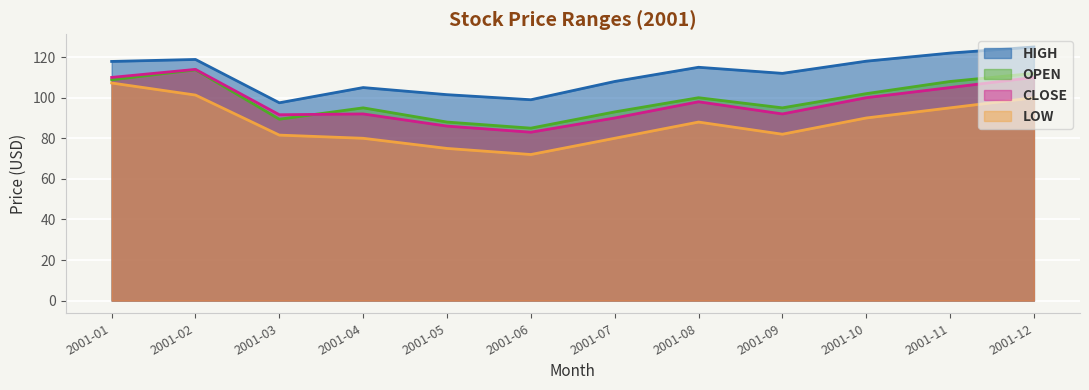

Is the value of LOW at 2001-12 greater than the value of OPEN at 2001-08?

No